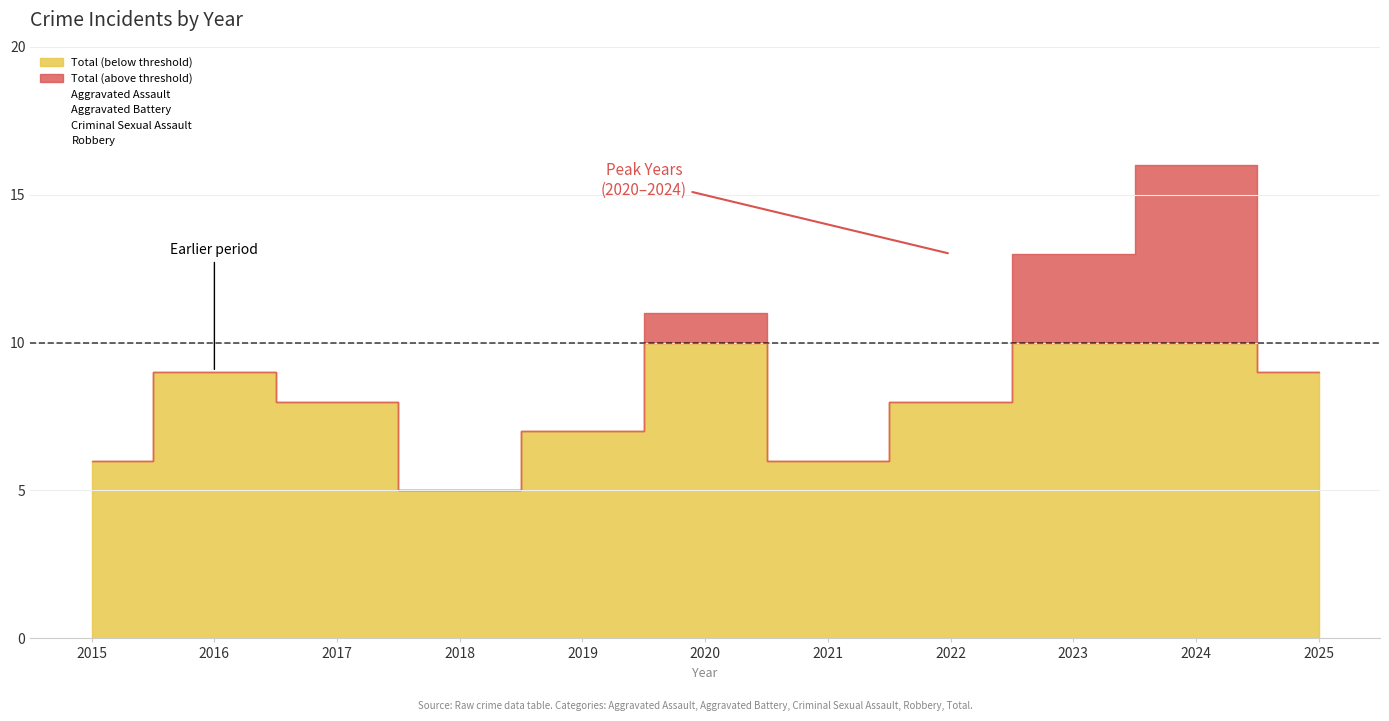

Read the Robbery value at 2025.

1